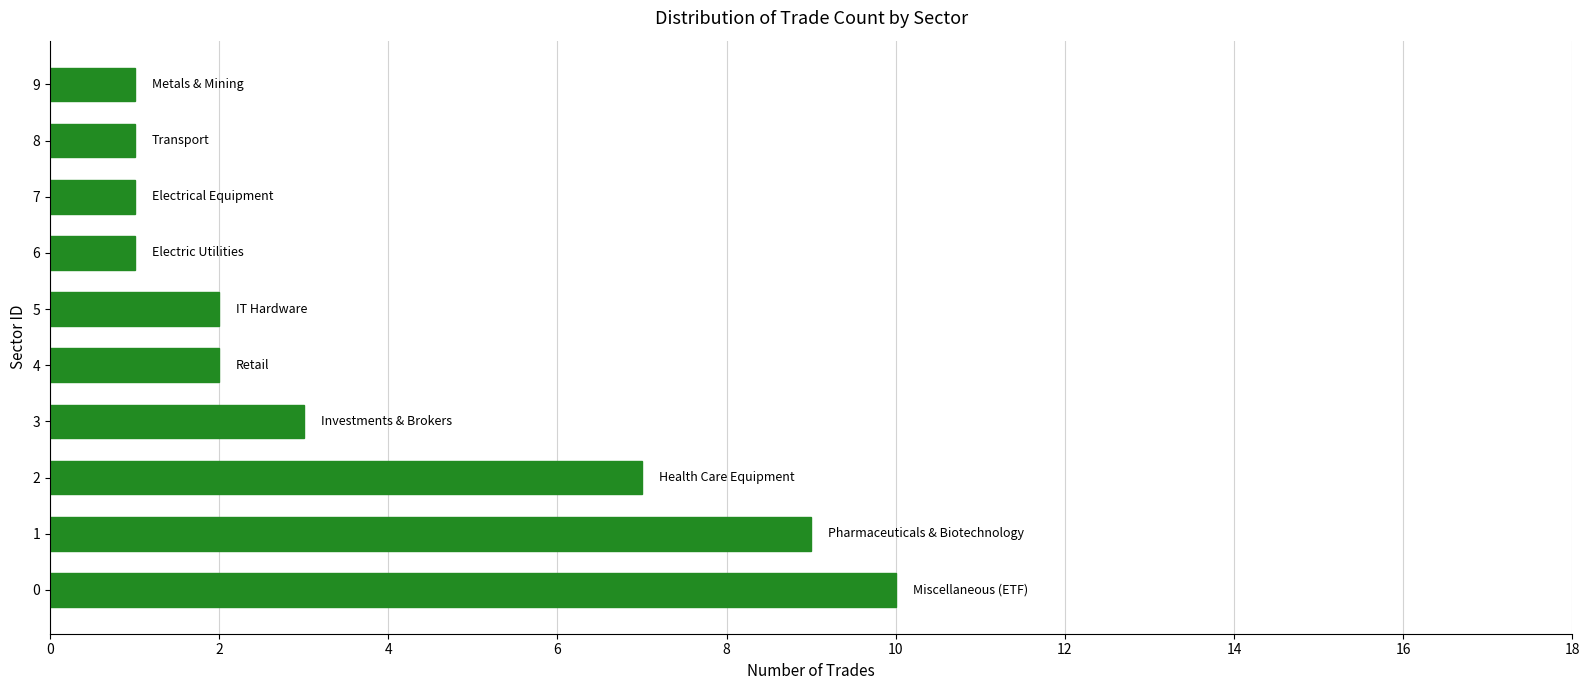

Reading bottom to top, what are all the values shown in this chart?

0=10	1=9	2=7	3=3	4=2	5=2	6=1	7=1	8=1	9=1